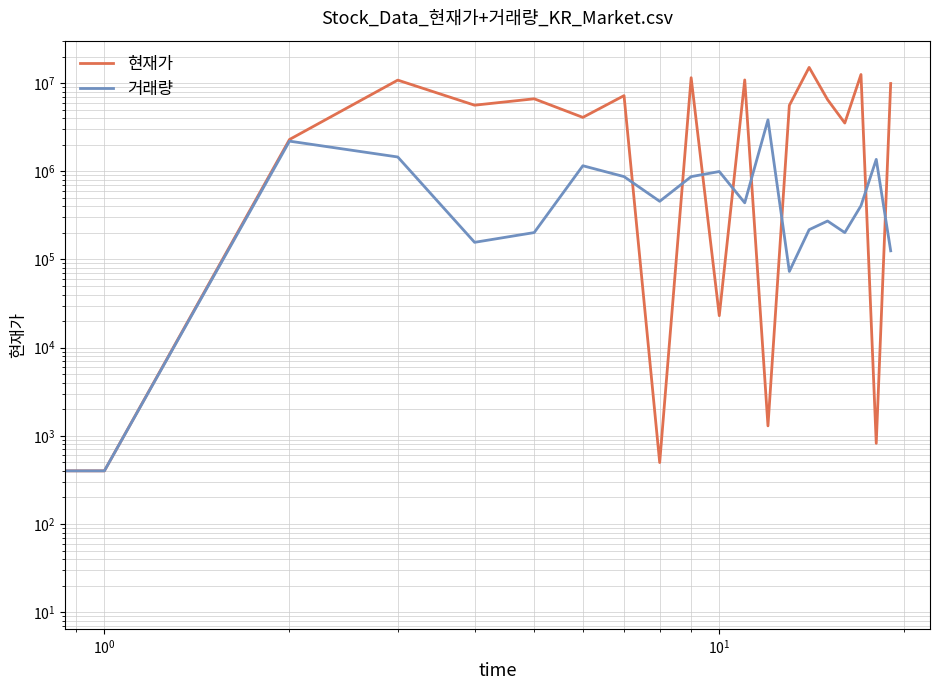

What are all the series names shown in the legend?

현재가, 거래량